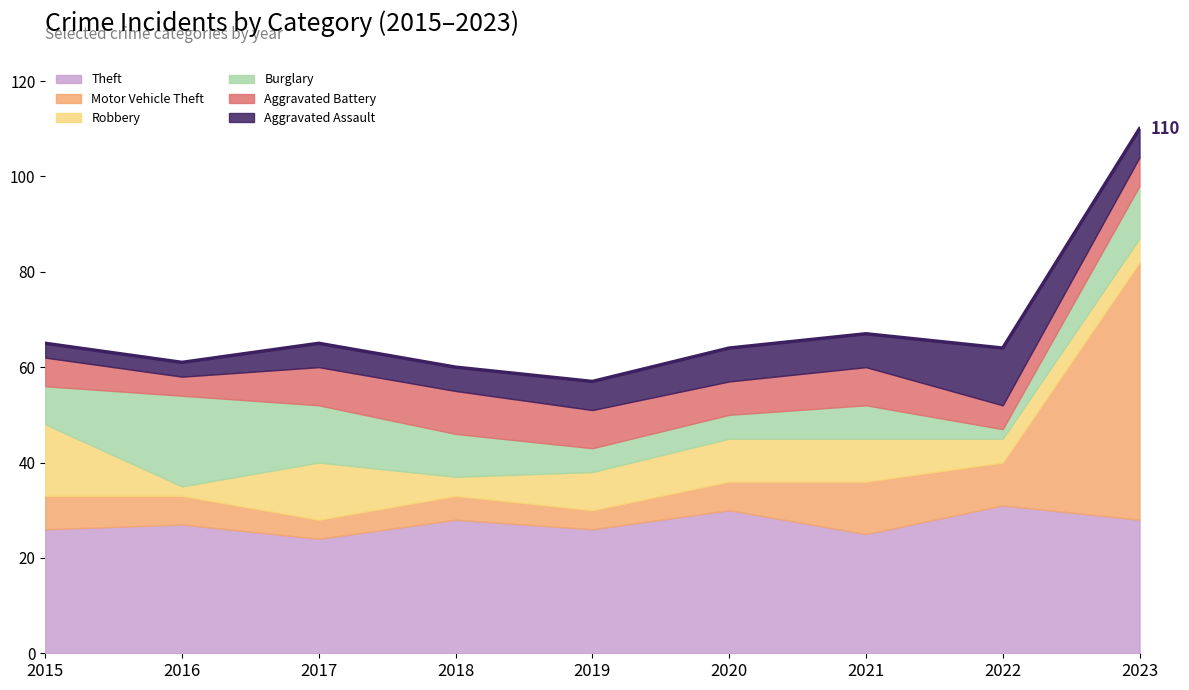

What is the value of the Motor Vehicle Theft point at the 7th from the left?

11